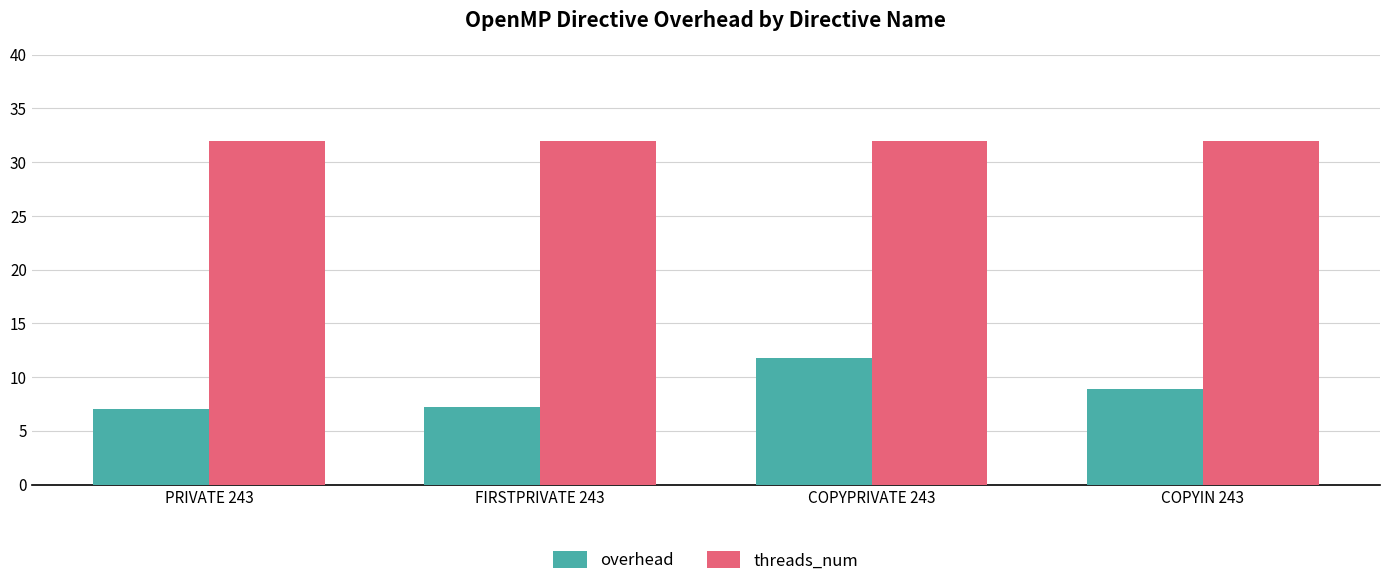

What is the minimum value for overhead?

7.0